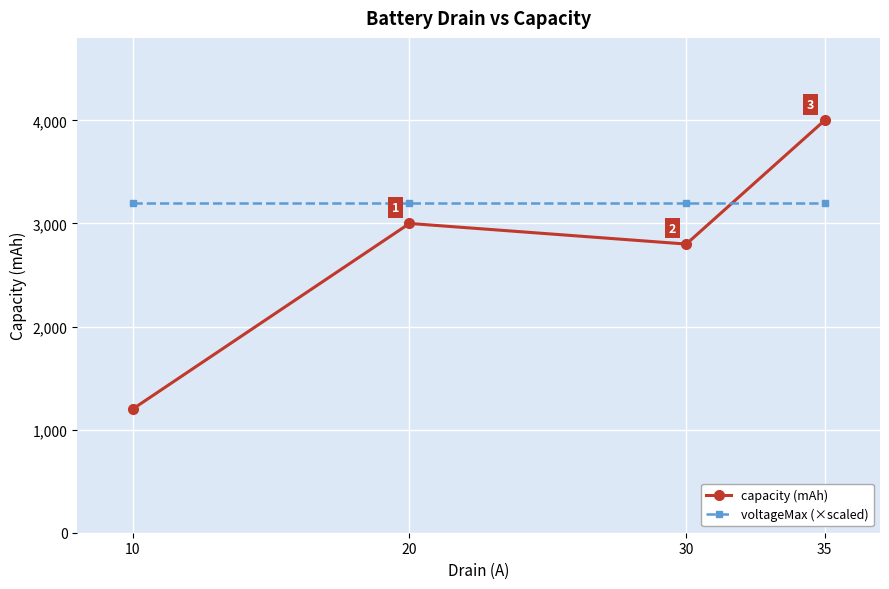

Count the number of categories in the chart.

4